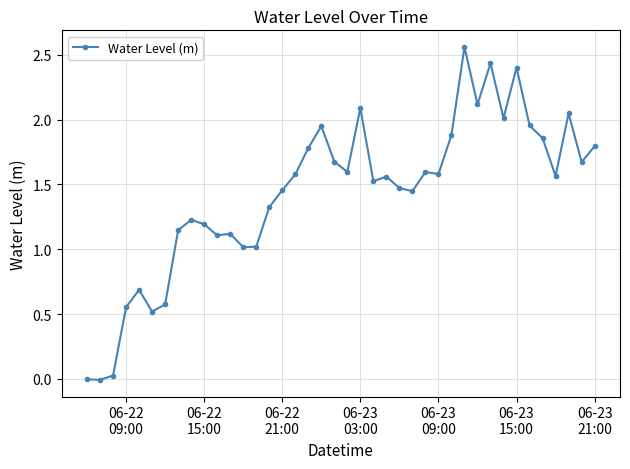

What is the value of the 20th point from the left?

1.7